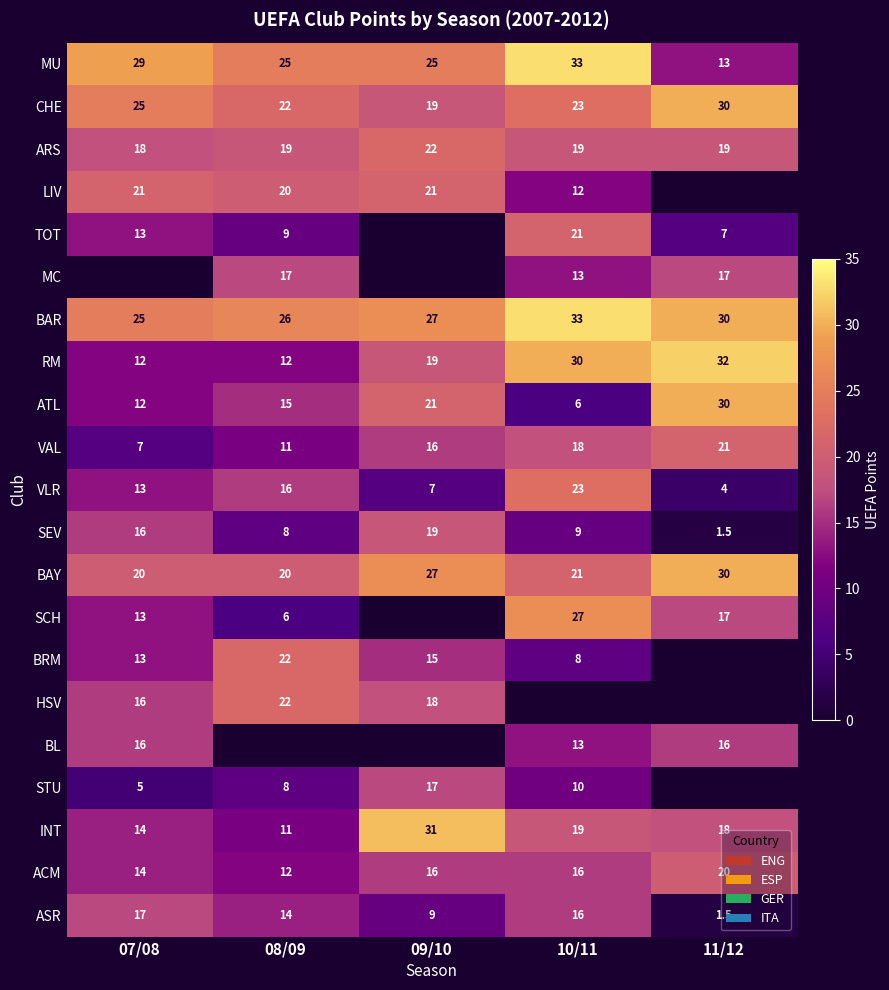

Which category has the highest value in the BAR series?

10/11